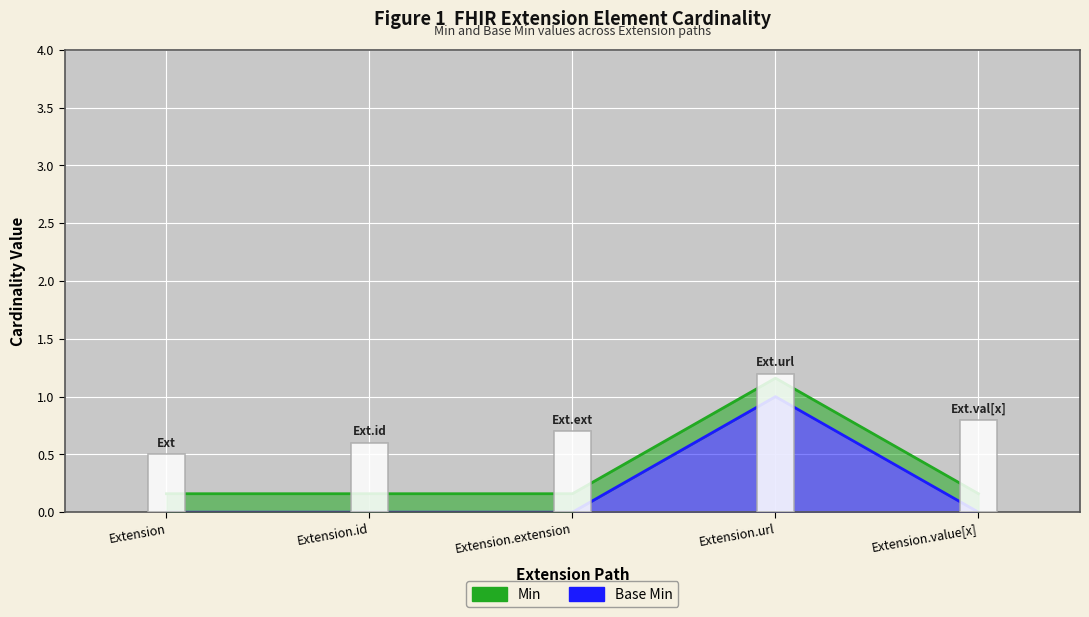

What is the total value across all series at Extension.url?

2.2